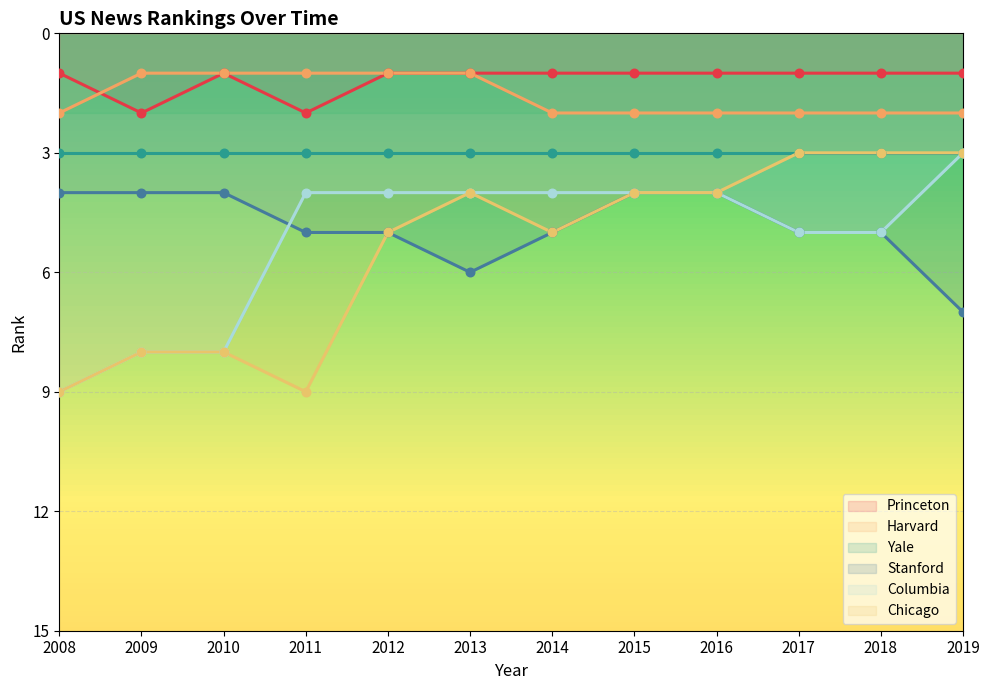

Which series reaches the maximum Y coordinate?

Columbia